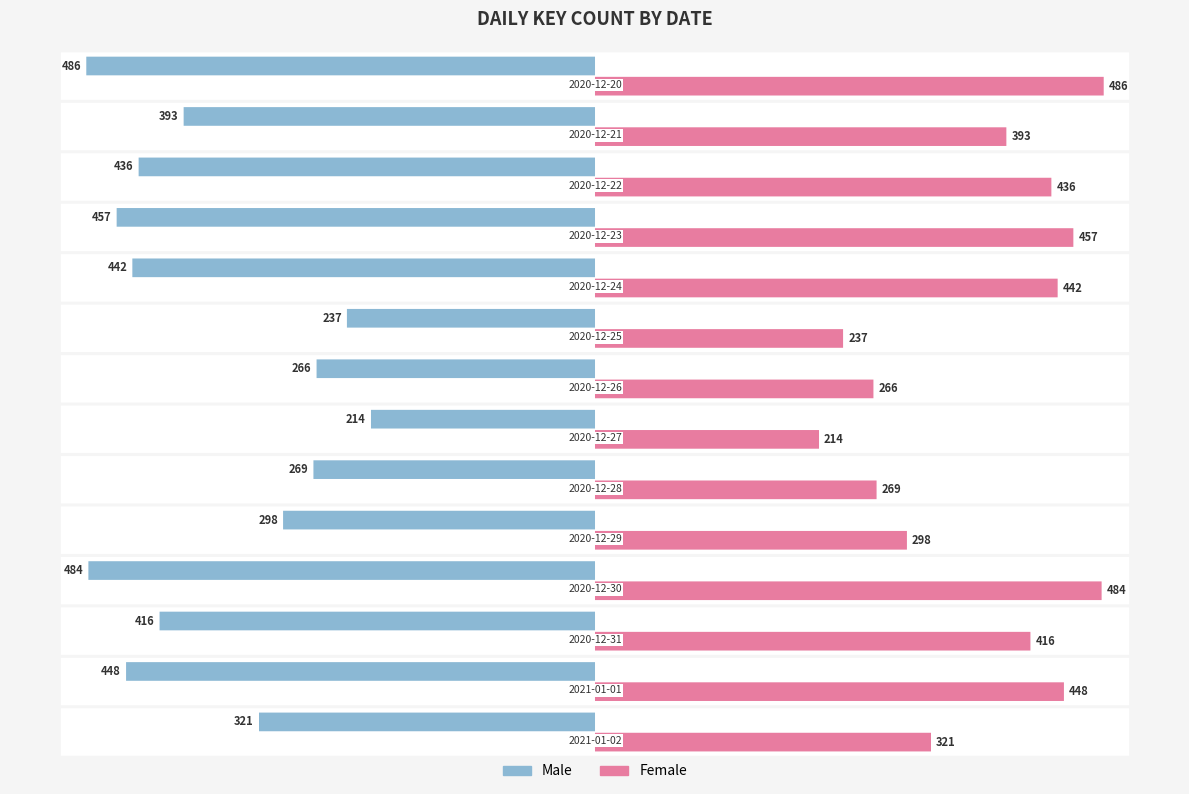

How many values in the Female series exceed 416?

6